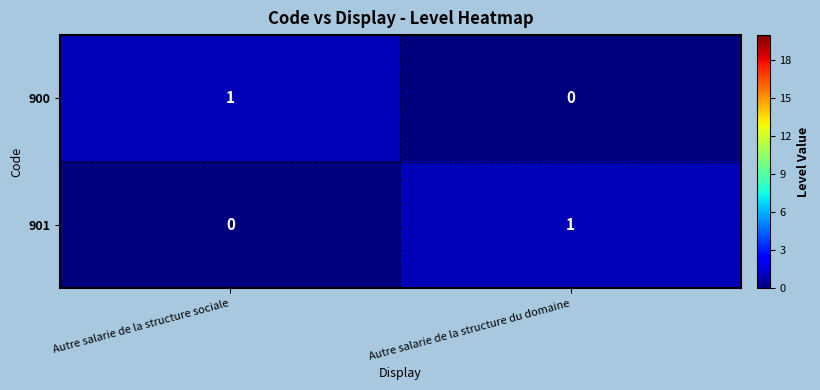

At which label does 900 reach its minimum?

Autre salarie de la structure du domaine